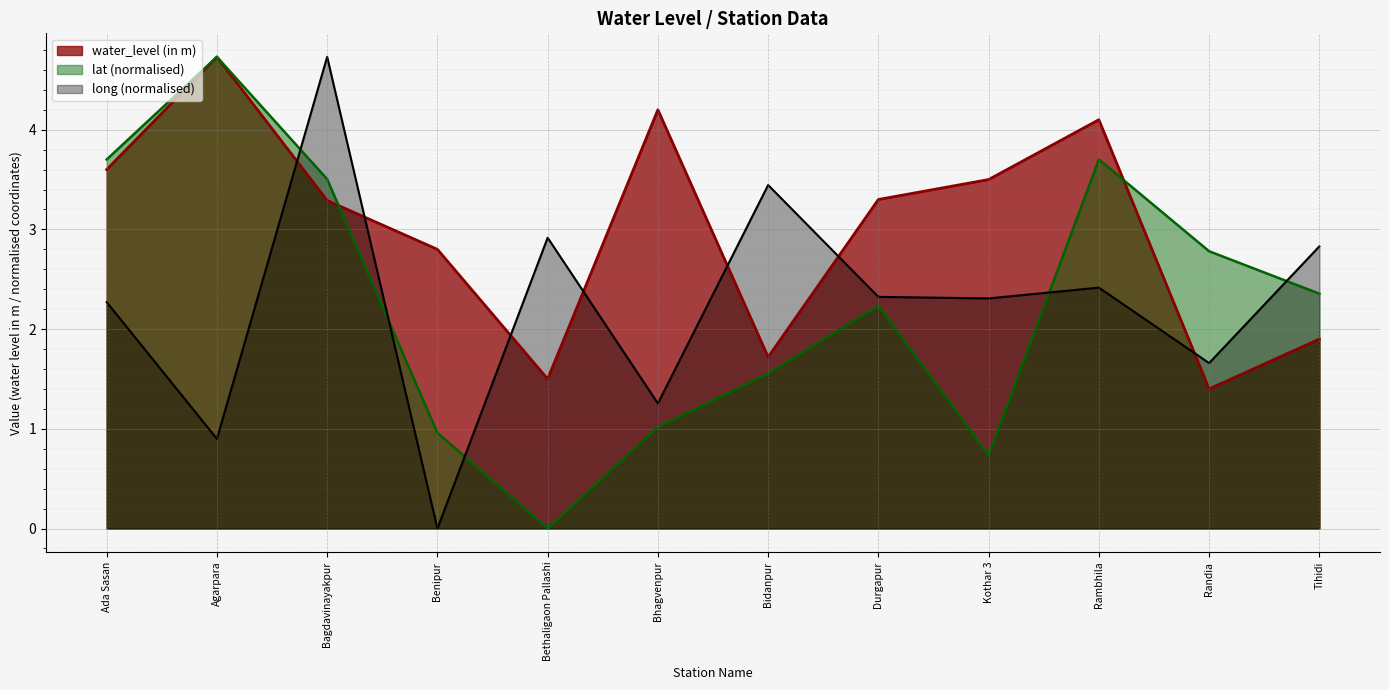

What position from the left is Tihidi?

12